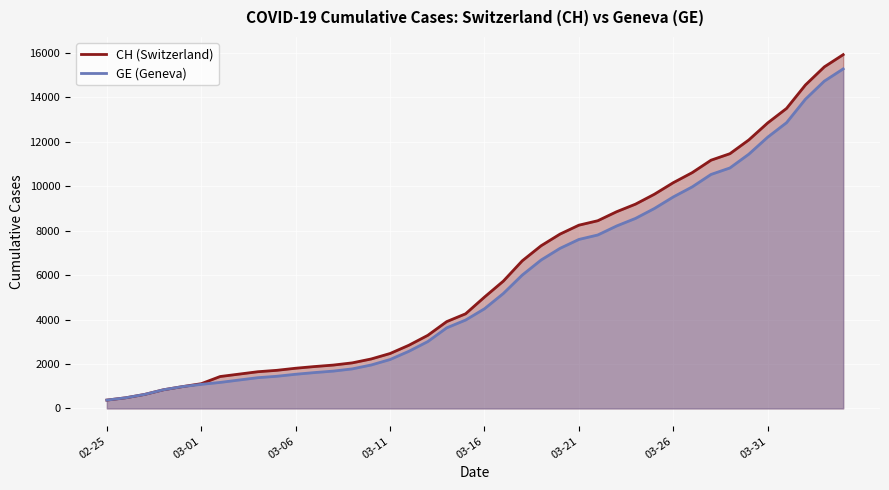

What is the difference between the maximum and second lowest values in the GE (Geneva) series?

14805